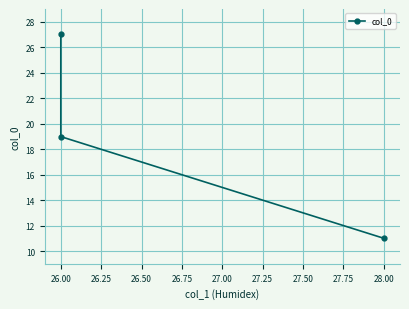

What is the smallest value displayed?

11.0